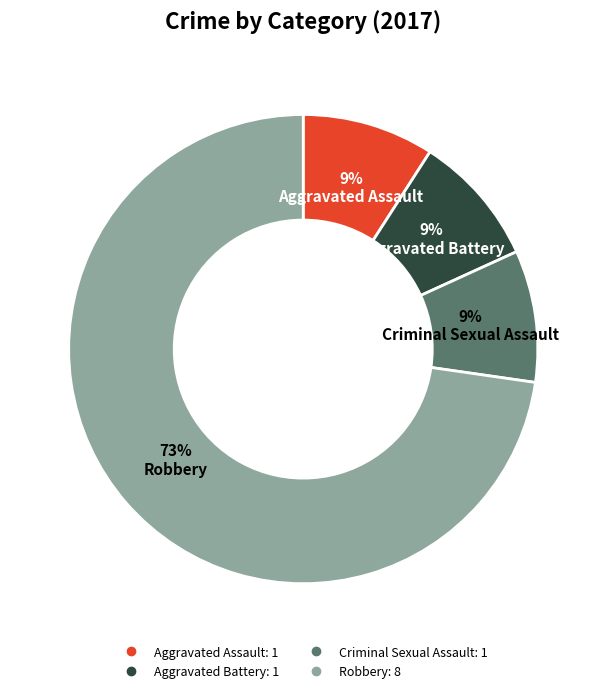

True or false: Aggravated Assault accounts for 1% of the total.

False